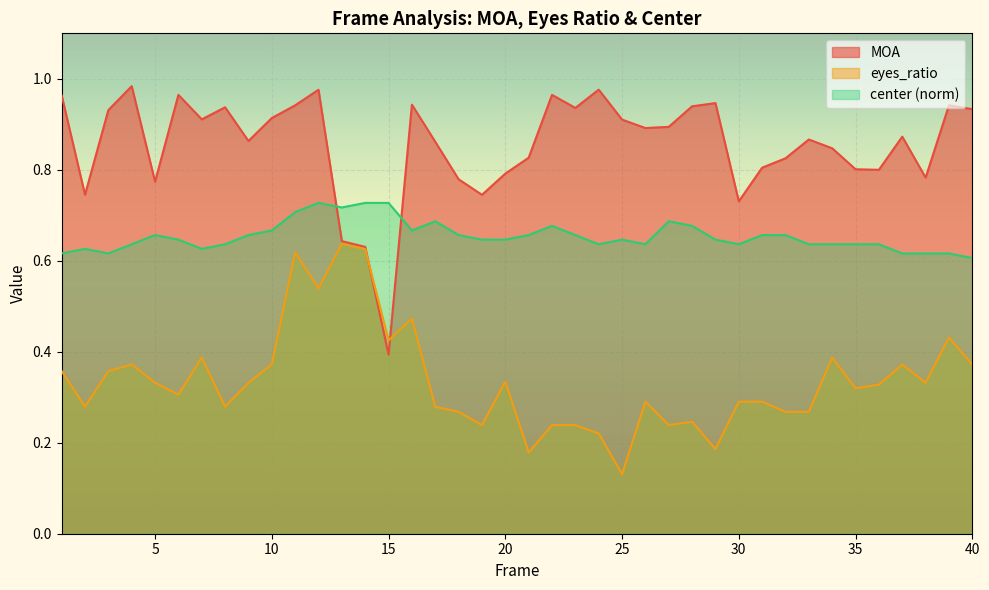

In center_norm, how many points are lower than both neighbors (excluding endpoints)?

7